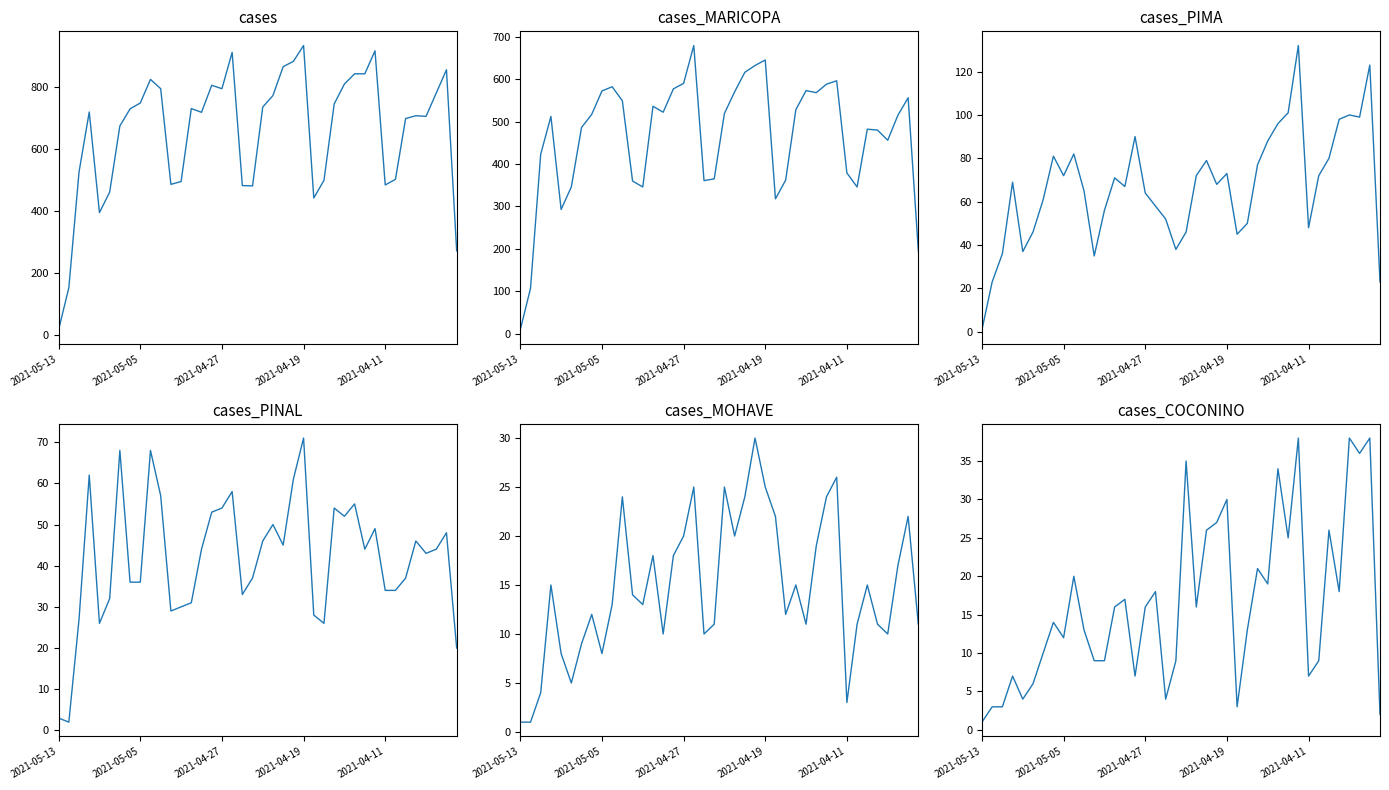

What is the smallest value displayed?

1